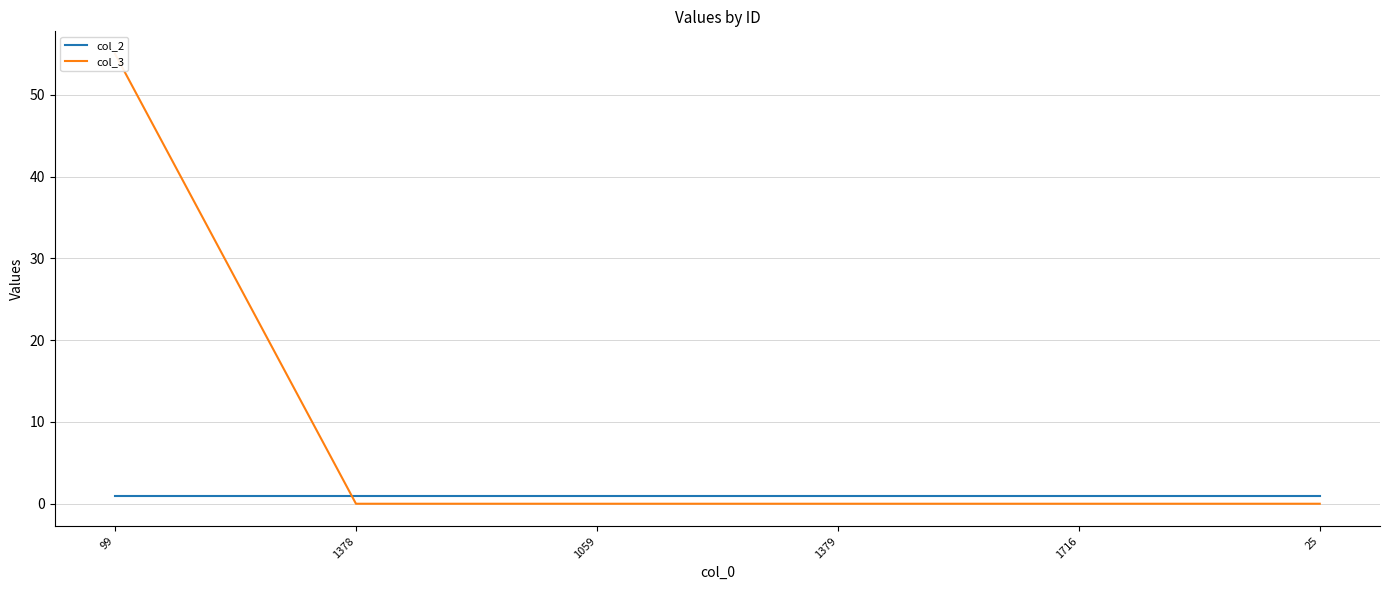

How many lines are shown in the chart?

2